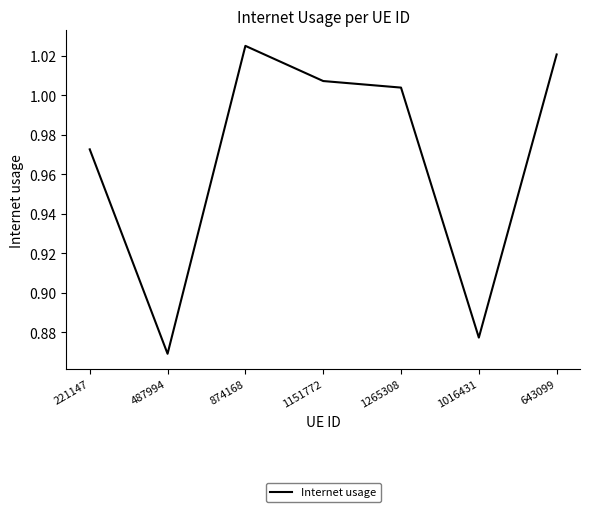

Where is the first local maximum?

874168